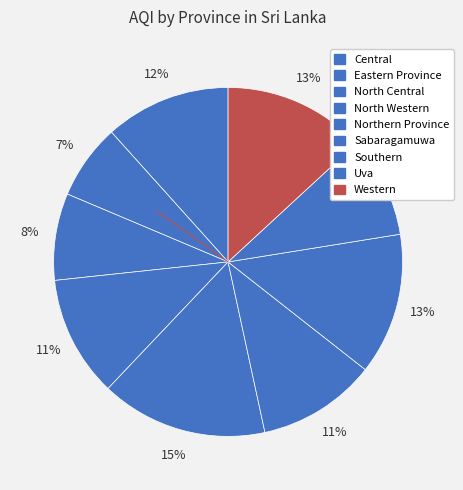

How many segments does this pie chart have?

9